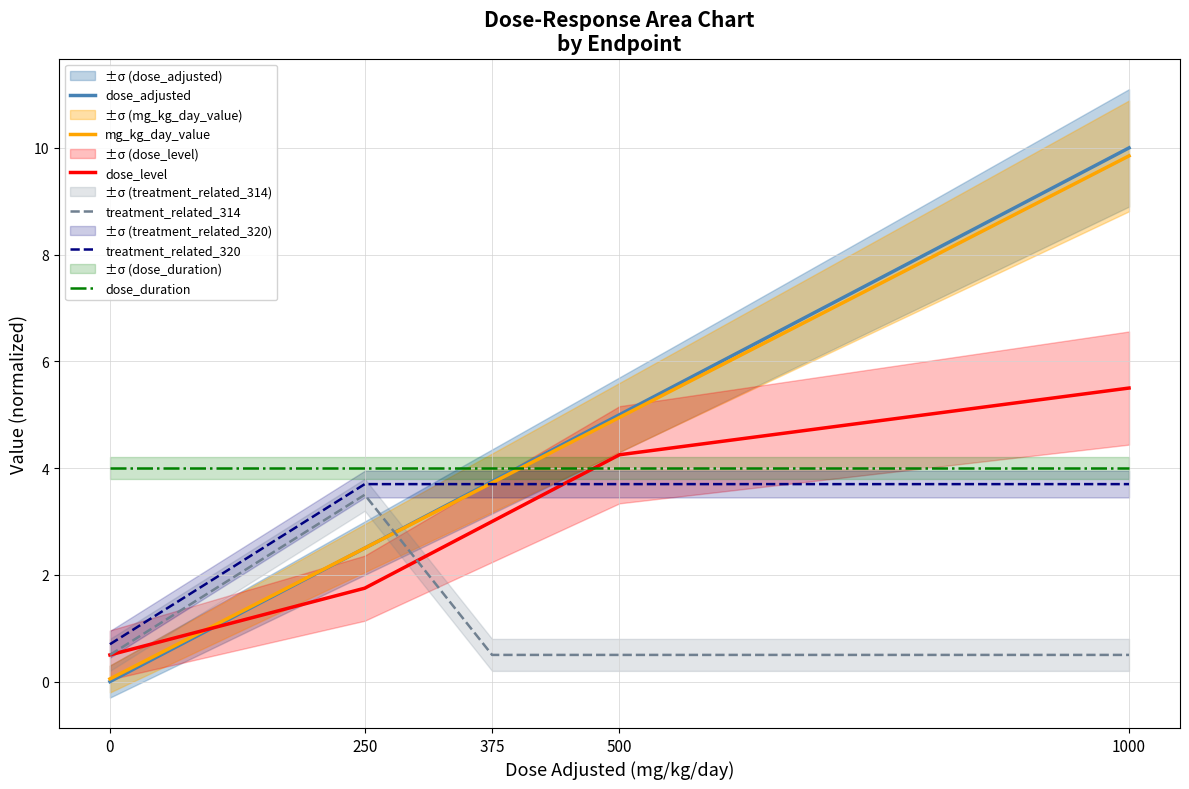

List the labels in order of treatment_related_314 value, smallest first.

0, 375, 500, 1000, 250